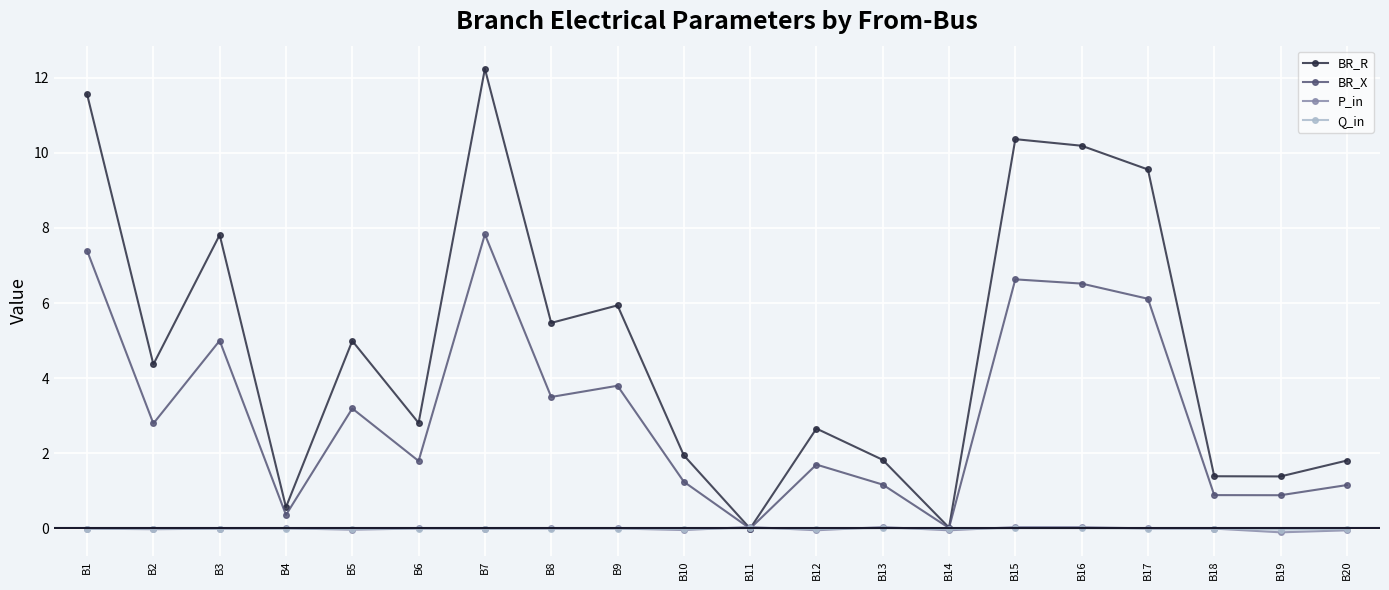

Where is the first local minimum for BR_X?

B2